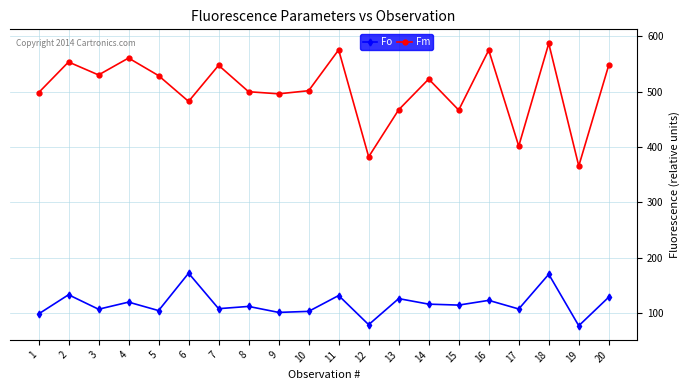

Between 9 and 20, which series saw the biggest shift?

Fm